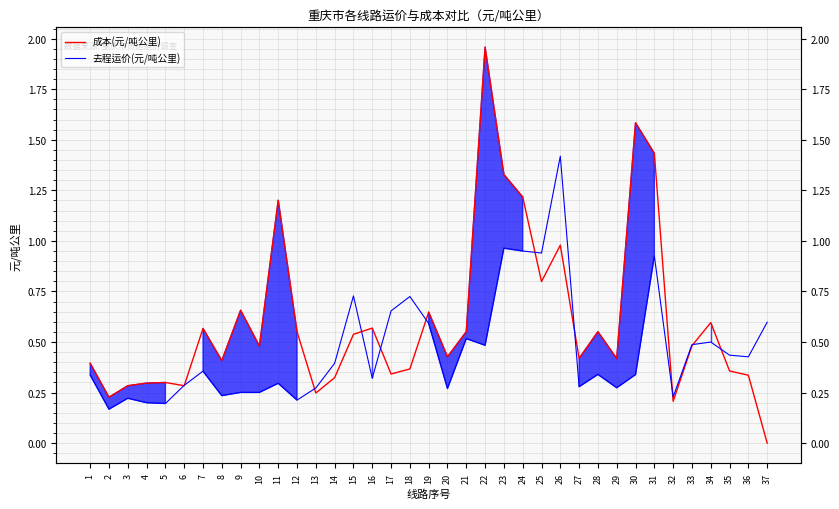

What is the maximum value shown in the chart?

2.0